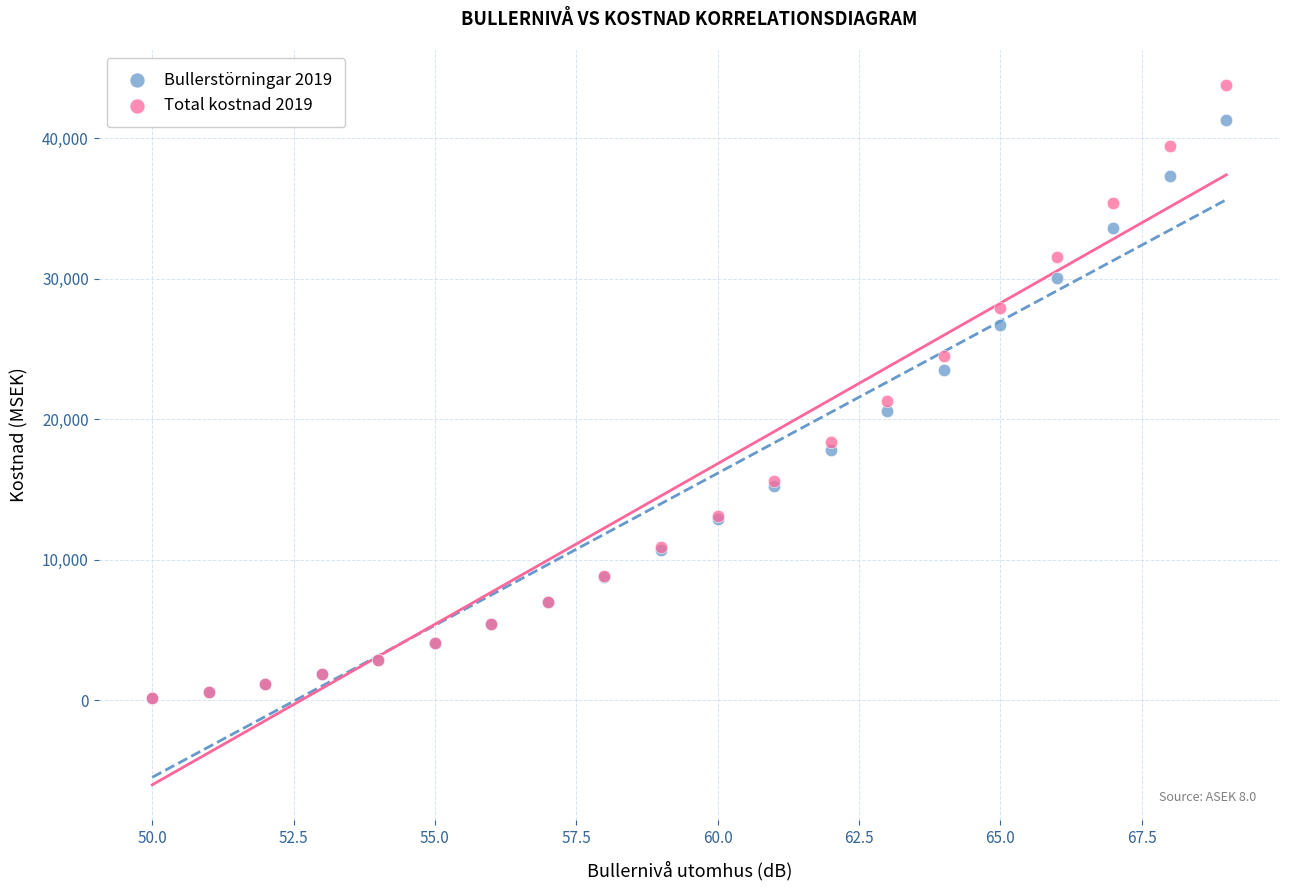

Across all series, what Y value is closest to 21976?

21314.6